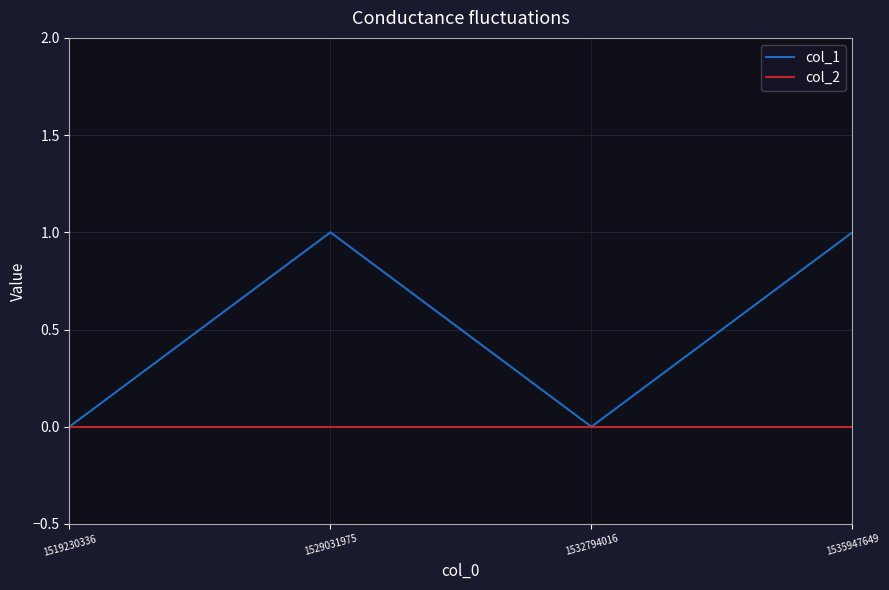

What are all the series names shown in the legend?

col_1, col_2